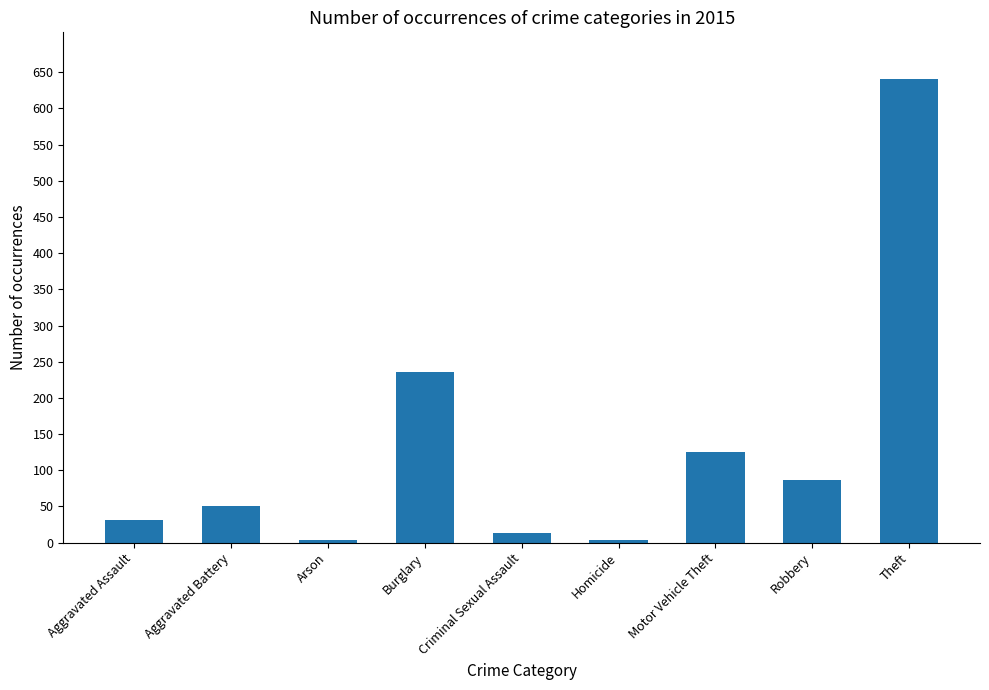

What is the approximate value at Aggravated Assault?

31